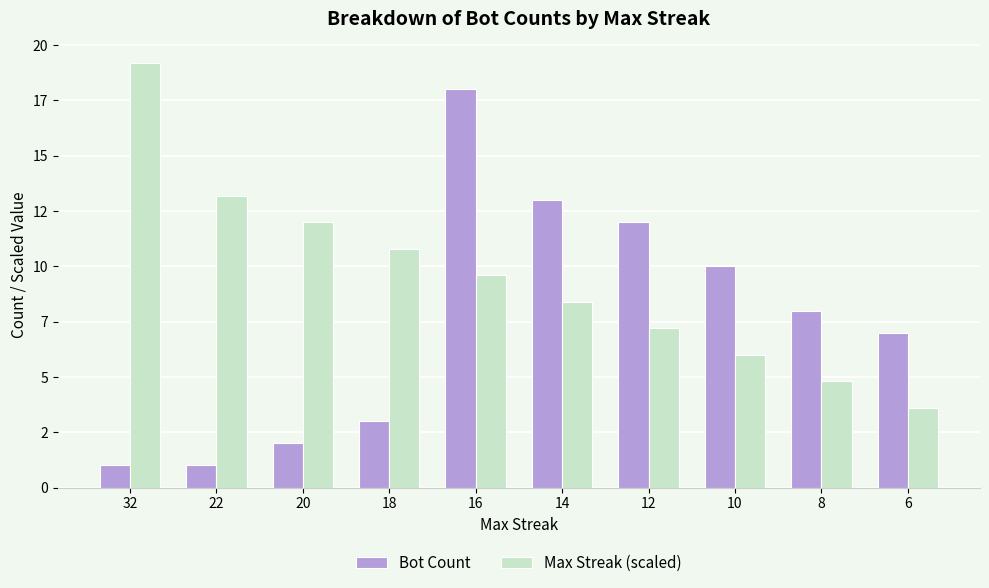

What is the value of the Max Streak (scaled) bar at the 6th from the left?

8.4